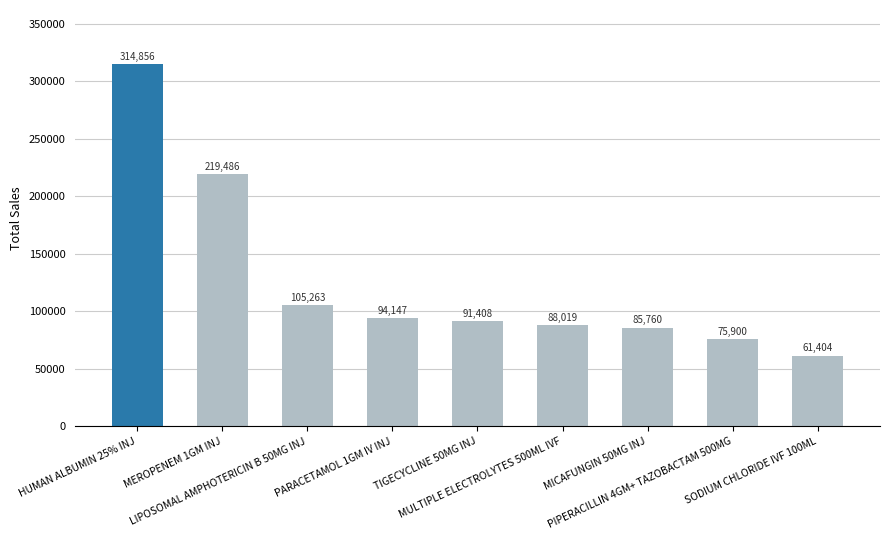

What is the maximum value shown in the chart?

314856.4